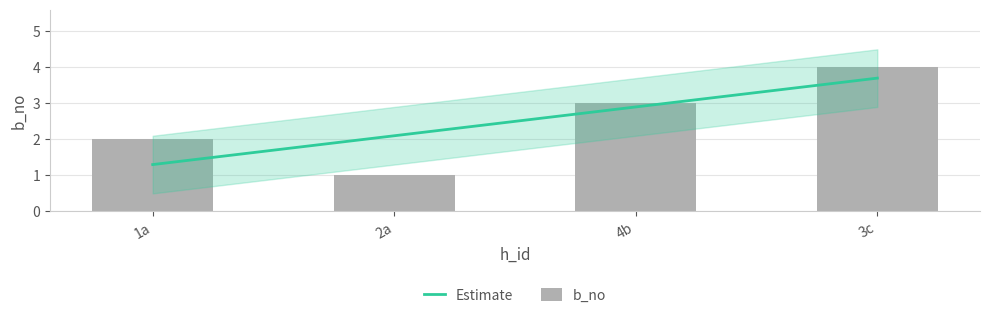

Which category has the lowest value in the b_no series?

2a